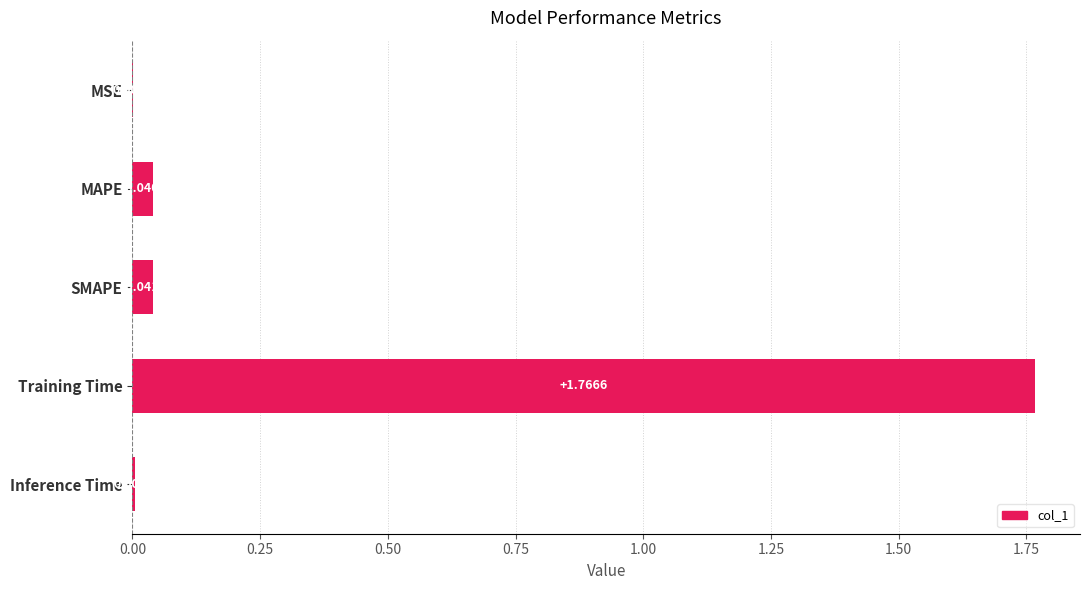

What is the sum of all values?

1.9